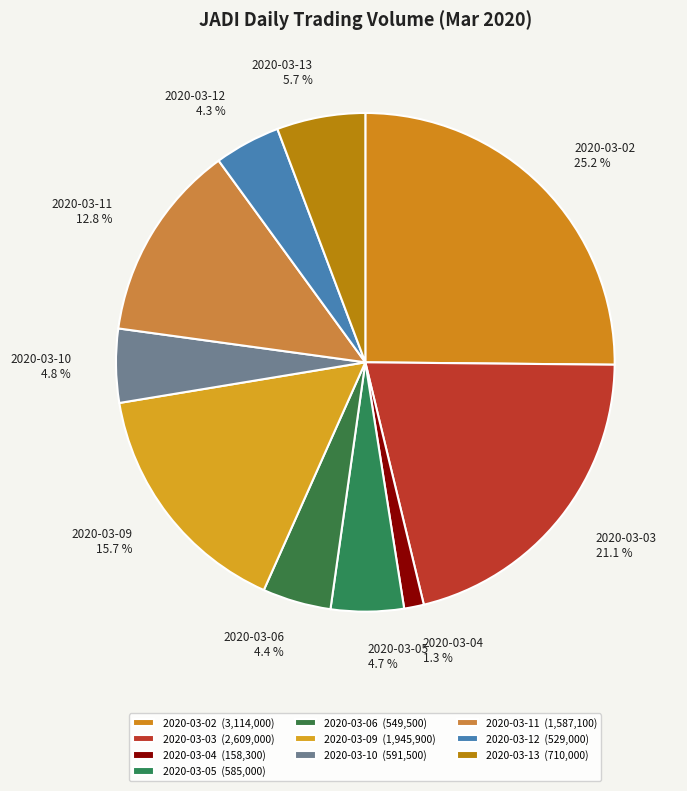

What percentage is the 2020-03-03 slice, to the nearest percent?

21%